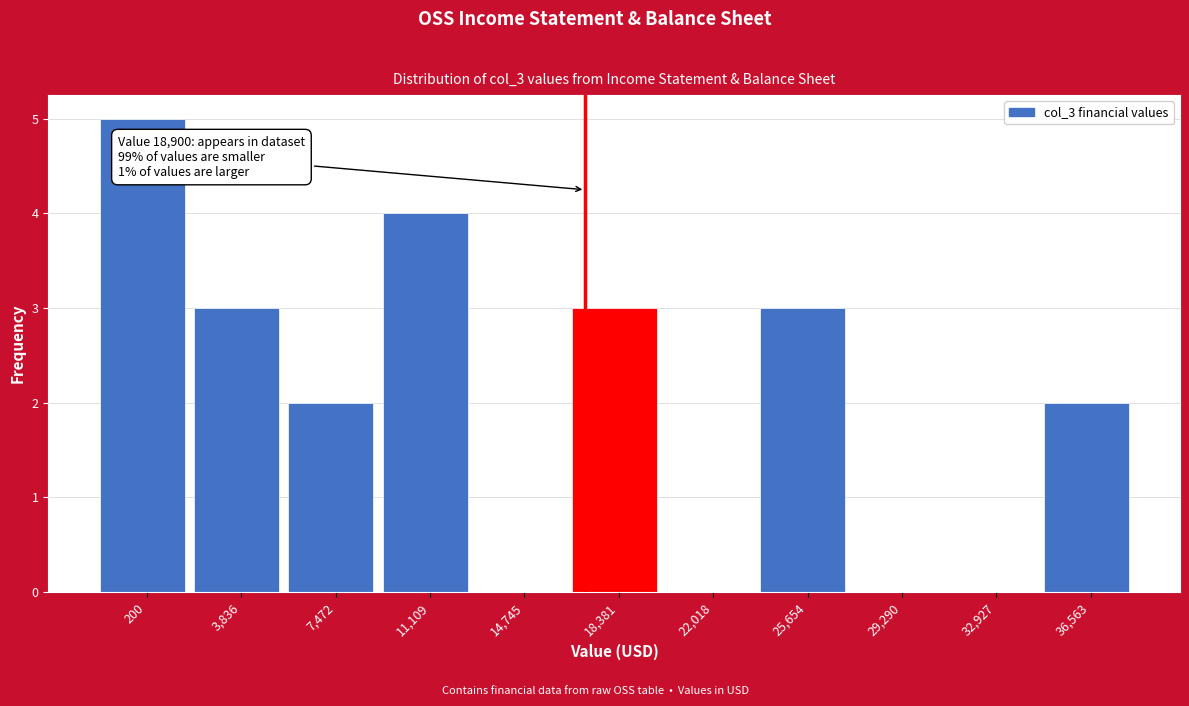

Reading left to right, what are all the values shown in this chart?

200=5	3,836=3	7,472=2	11,109=4	14,745=0	18,381=3	22,018=0	25,654=3	29,290=0	32,927=0	36,563=2